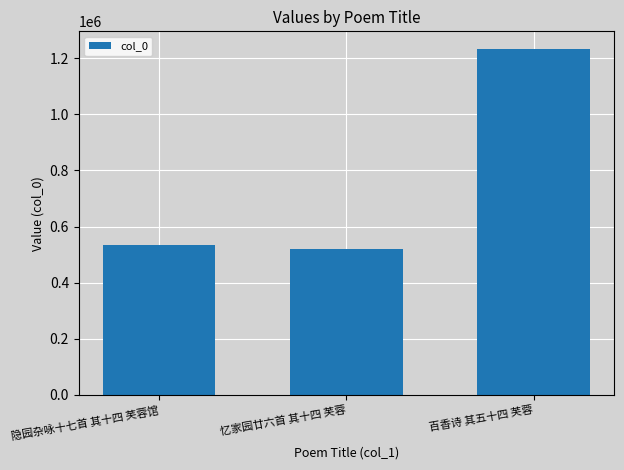

What position from the right is 隐园杂咏十七首 其十四 芙蓉馆?

3